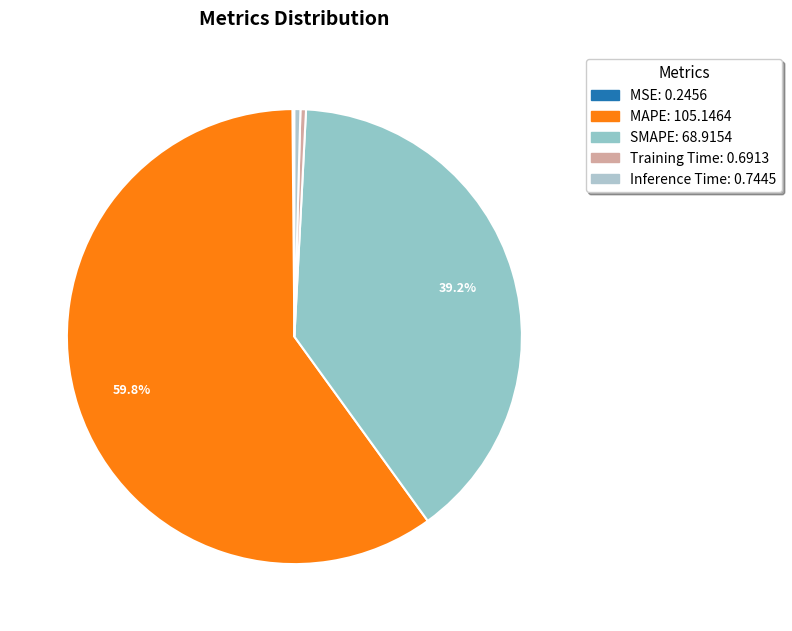

Does MAPE represent more than half of the total?

Yes